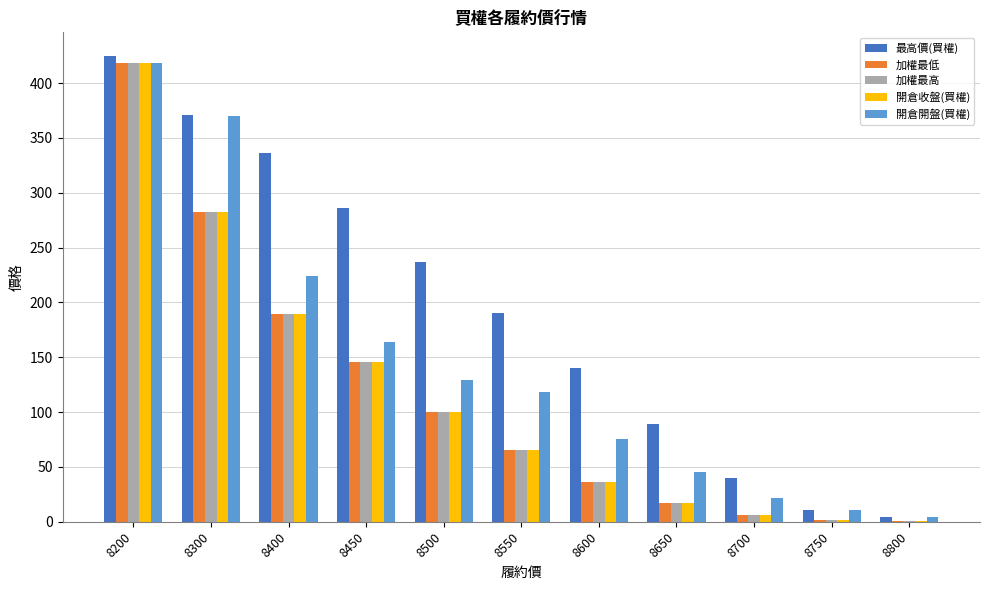

What is the sum of all 開倉開盤(買權) values?

1579.5